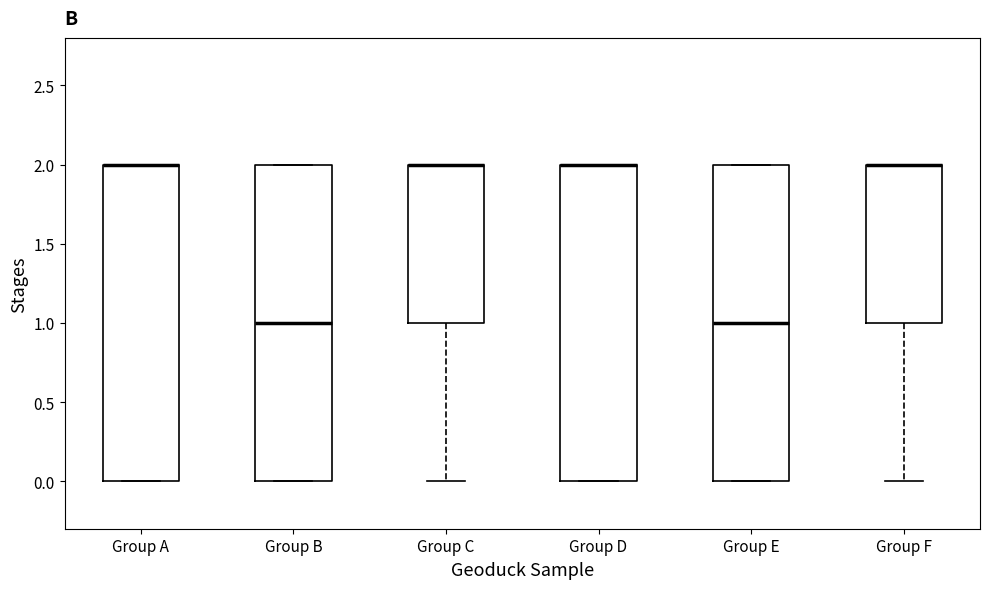

Where is the lower edge of the box for Group C on the y-axis? The values are not printed on the chart, so give them approximately, as read against the axis.

1